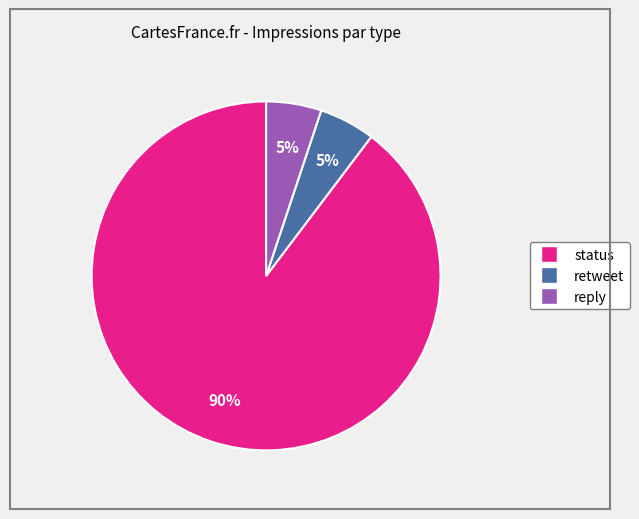

To the nearest percent, what is the difference between the largest and smallest slice percentages?

85%